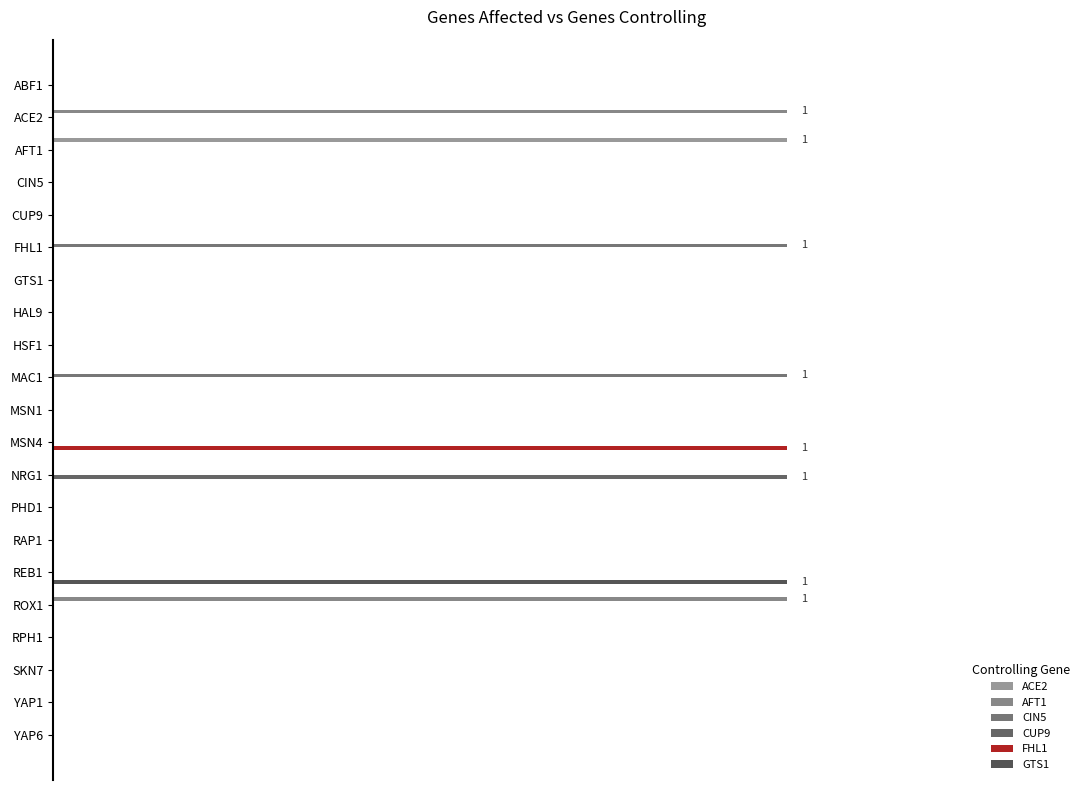

How many positive values does the ACE2 series have?

1